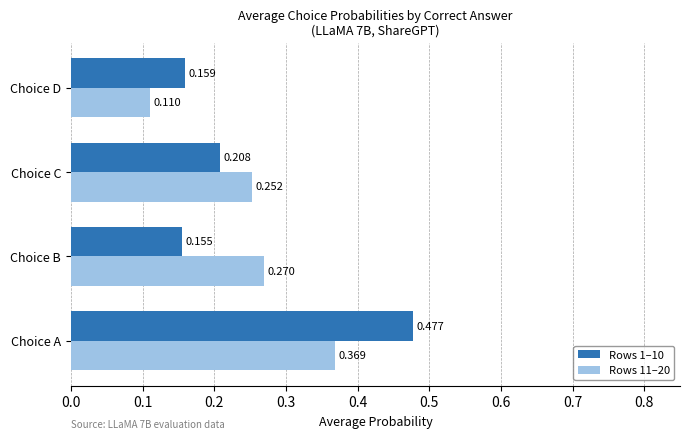

At how many categories does at least one series exceed 0?

4